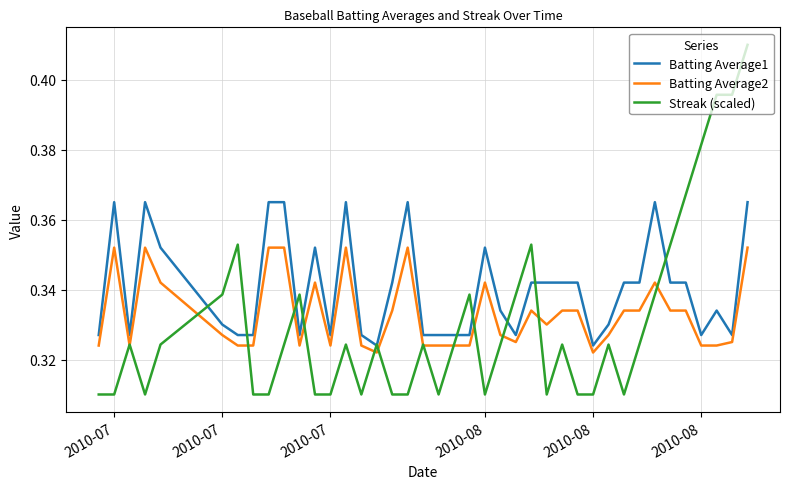

How many series are shown in this chart?

3